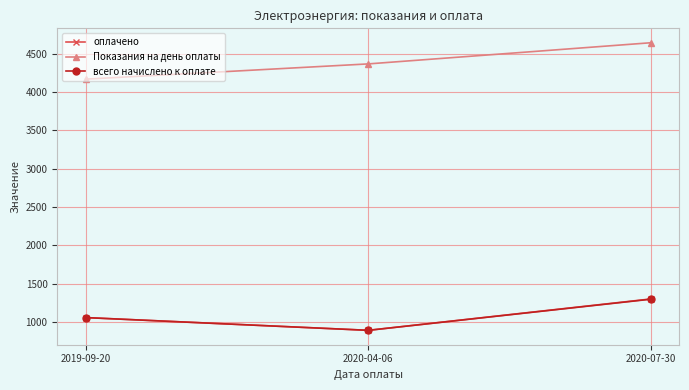

How many values in the всего начислено к оплате series are below 1059?

1